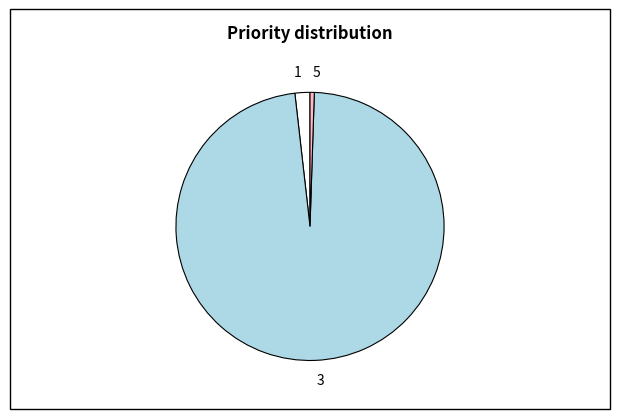

True or false: 5 accounts for 12% of the total.

False